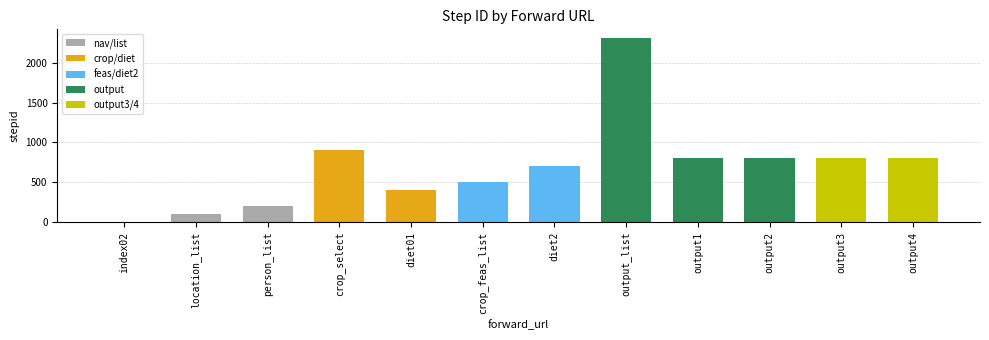

How many values are above zero?

11